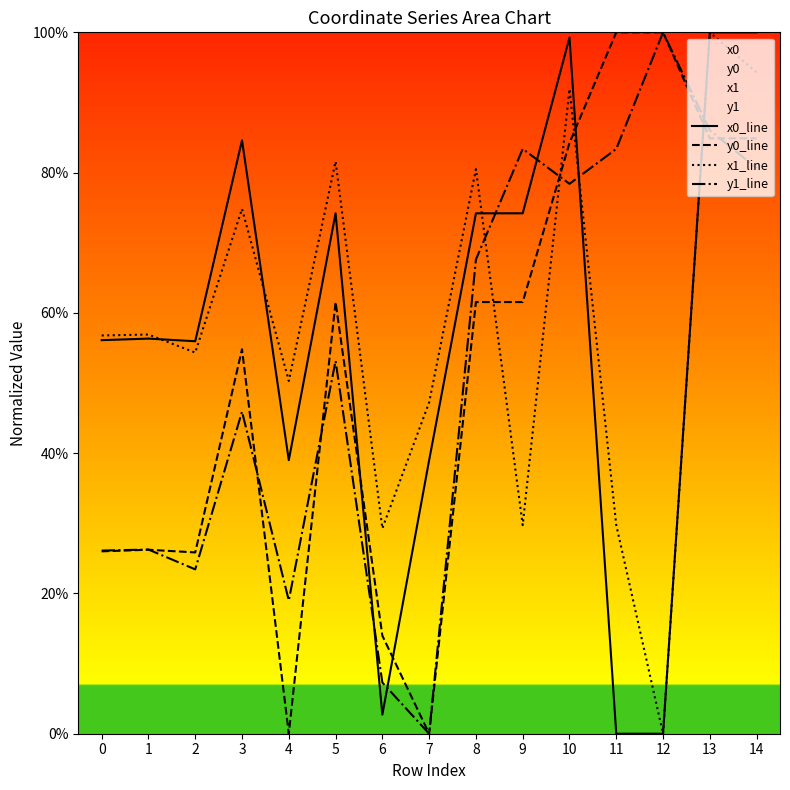

How many interior local valleys does the y0_line series have?

3